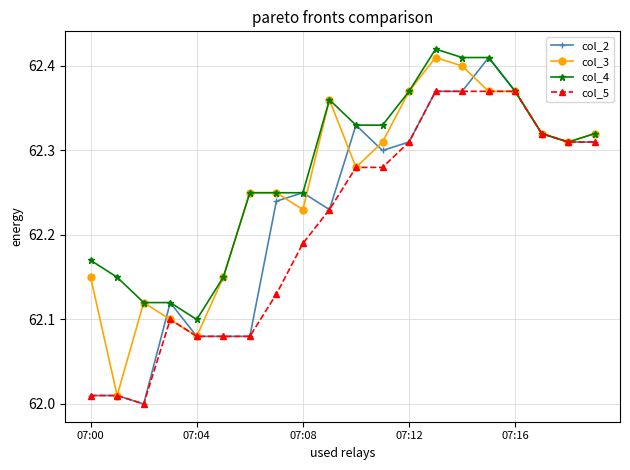

True or false: col_4 has more than 0 interior local peaks.

True